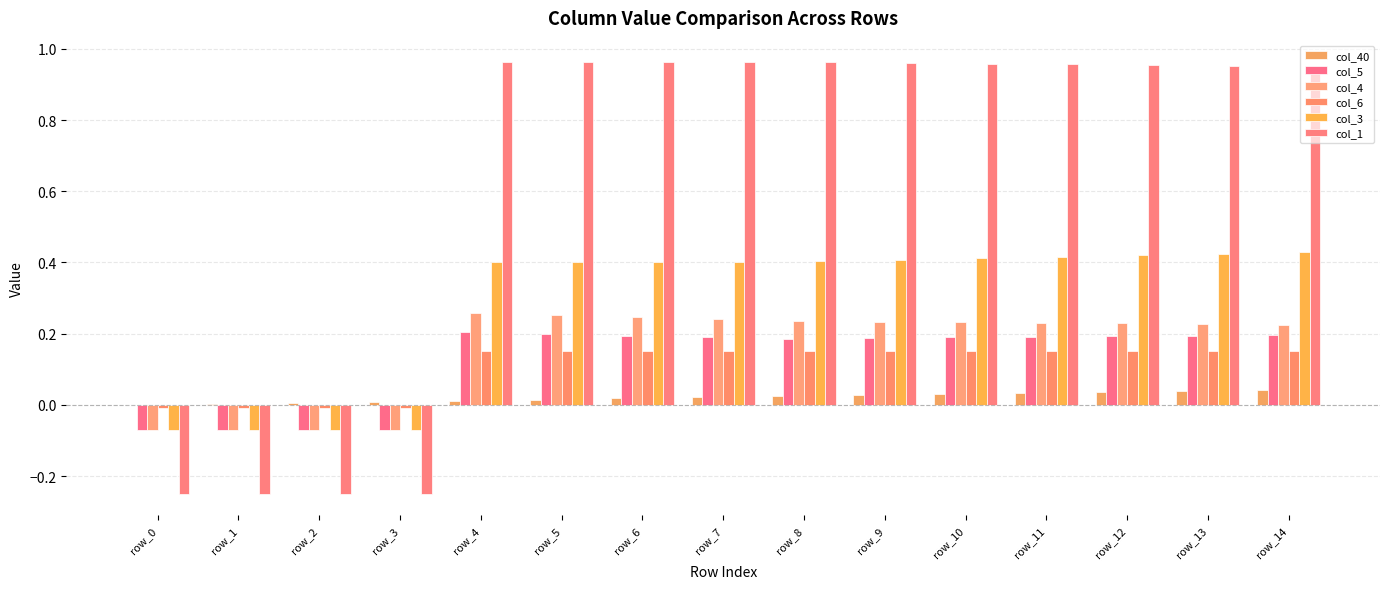

List the labels in order of col_4 value, largest first.

row_4, row_5, row_6, row_7, row_8, row_9, row_10, row_11, row_12, row_13, row_14, row_0, row_1, row_2, row_3